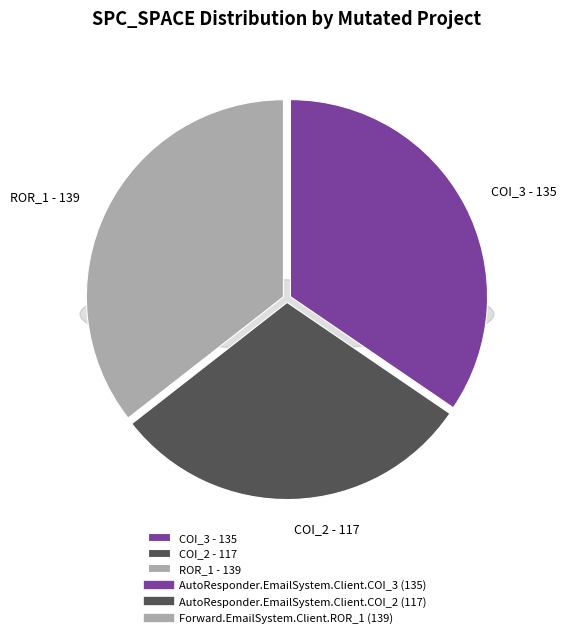

True or false: AutoResponder.EmailSystem.Client.COI_2 accounts for 30% of the total.

True